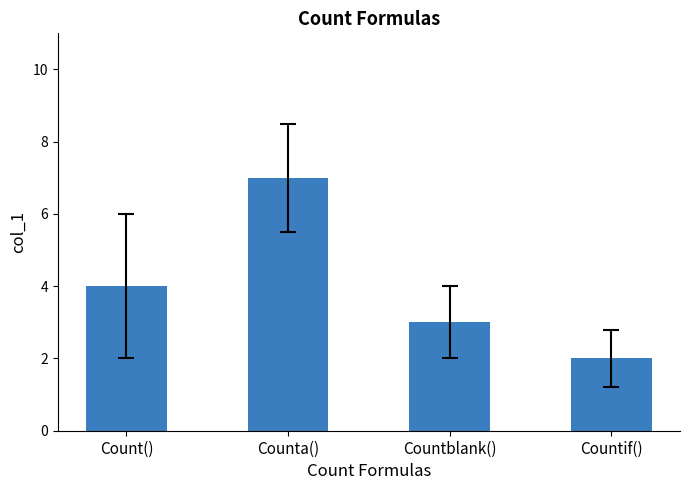

Count the number of categories in the chart.

4